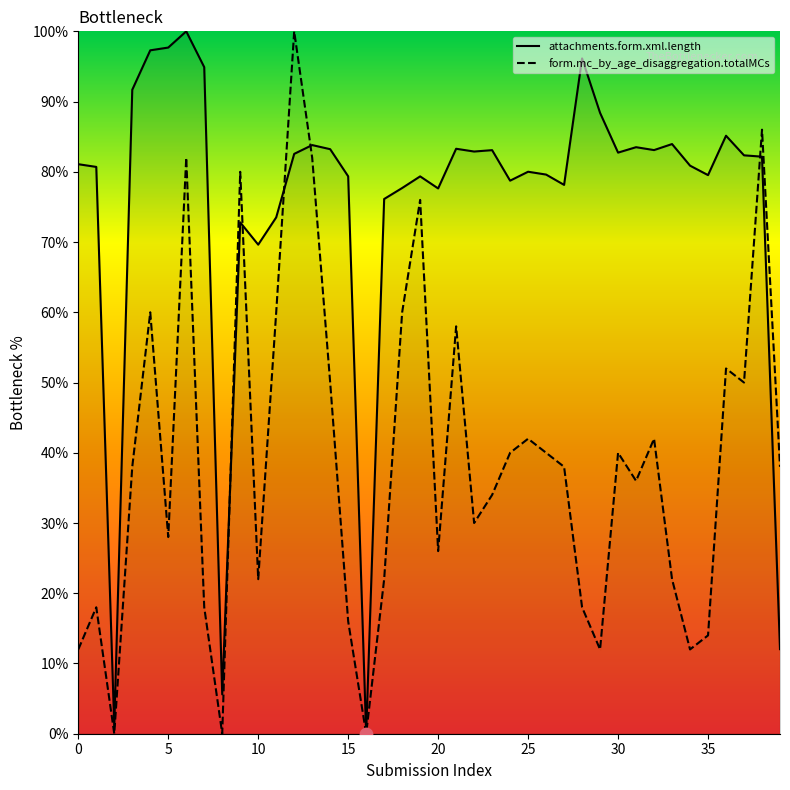

What are all the series names shown in the legend?

attachments.form.xml.length, form.mc_by_age_disaggregation.totalMCs